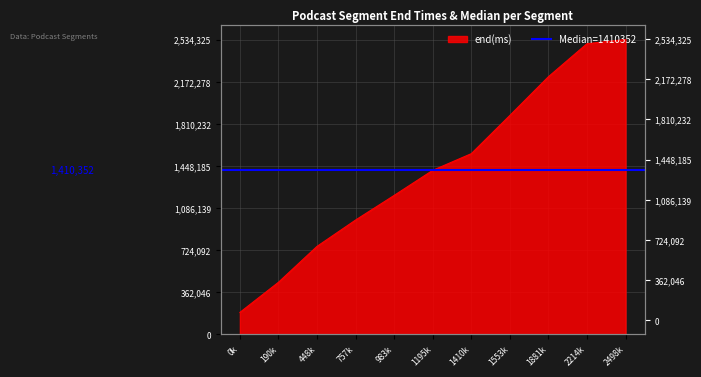

Rank the categories by value from highest to lowest.

2498k, 2214k, 1881k, 1553k, 1410k, 1195k, 983k, 757k, 448k, 190k, 0k